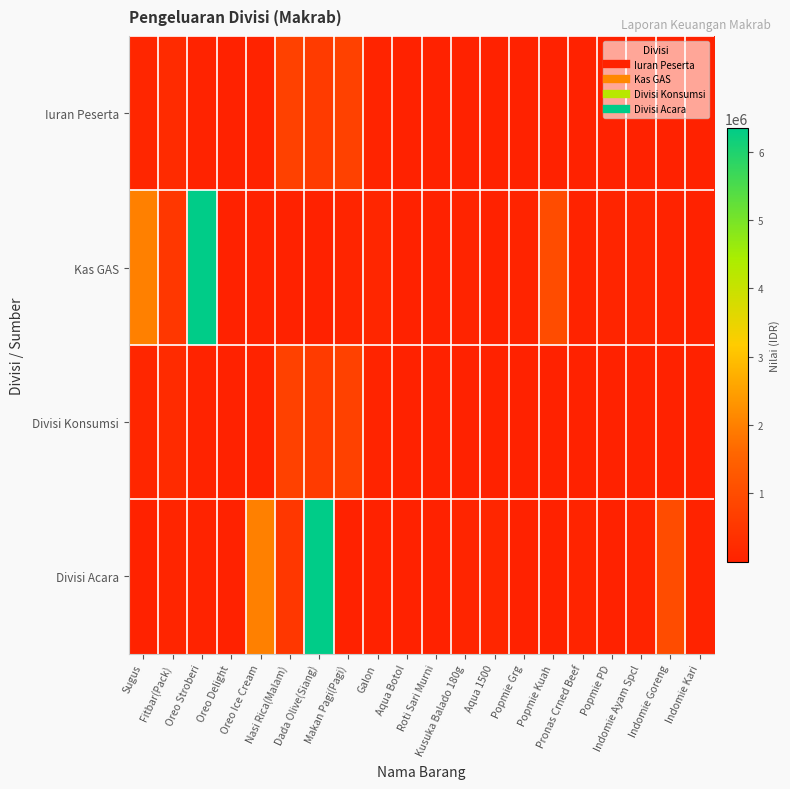

Which series has the widest spread of values?

Kas GAS